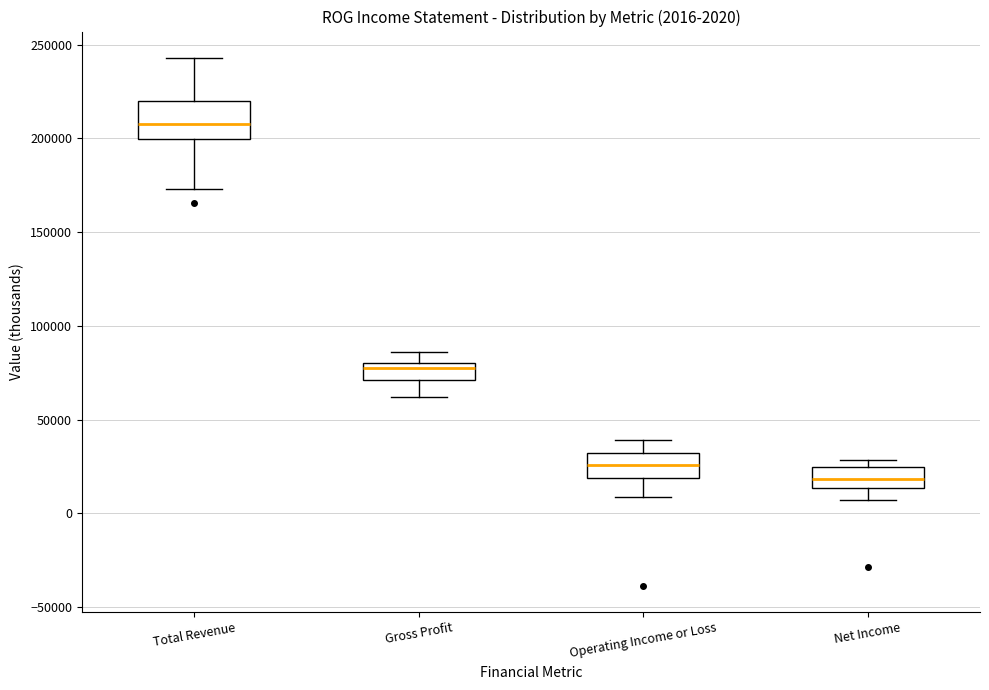

Which box has the highest median line?

Total Revenue